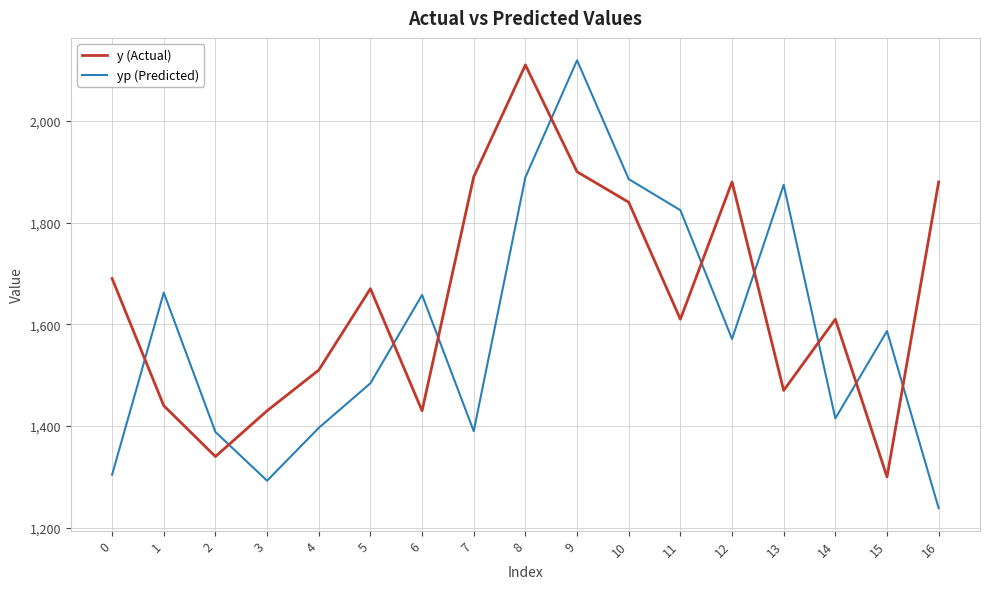

What is the maximum value shown in the chart?

2119.2